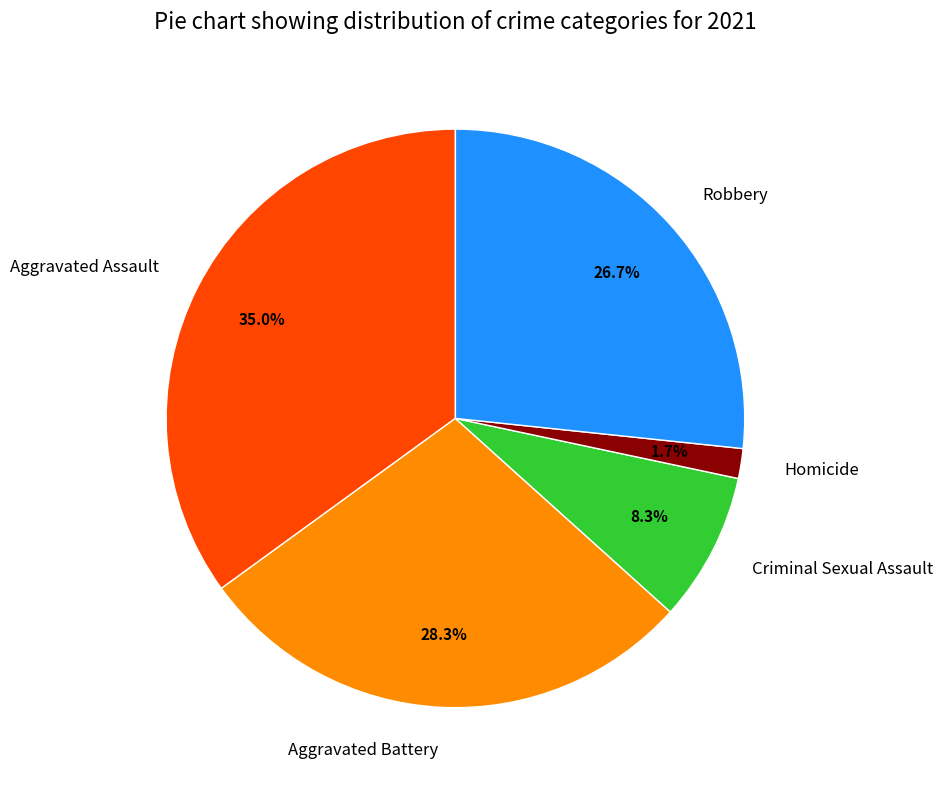

What is the largest slice in the pie chart?

Aggravated Assault